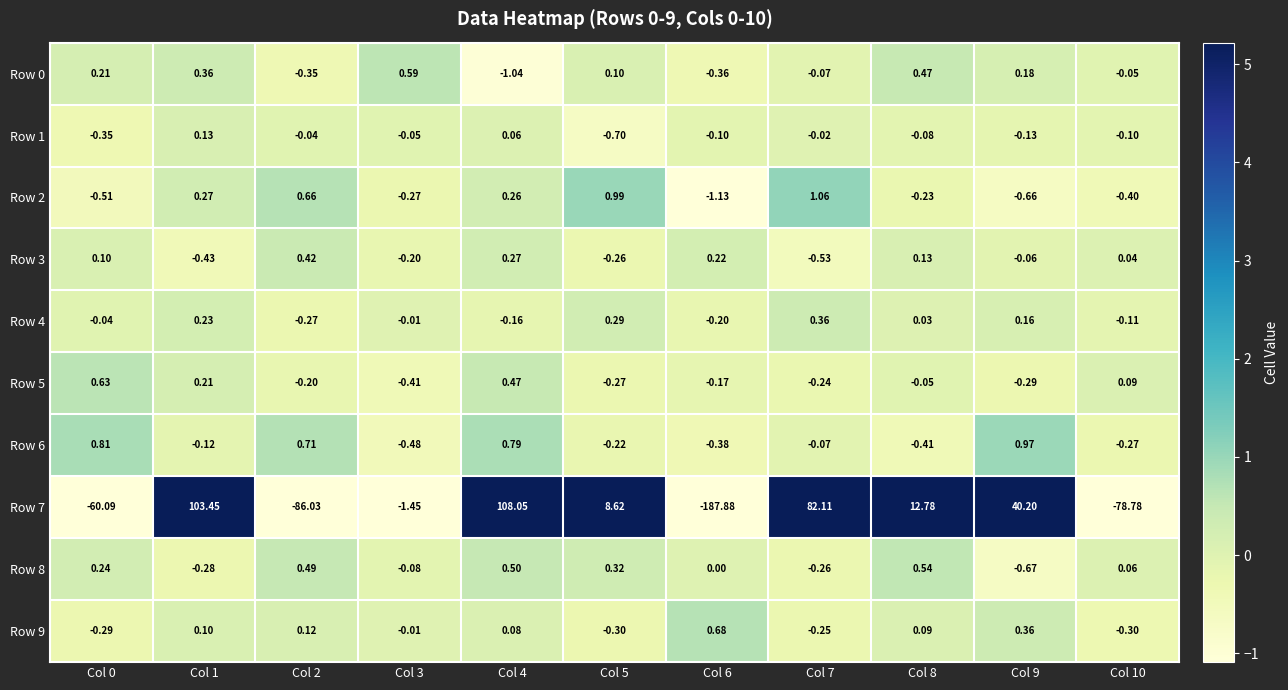

Is the value of Row 8 at Col 5 greater than the value of Row 3 at Col 6?

Yes